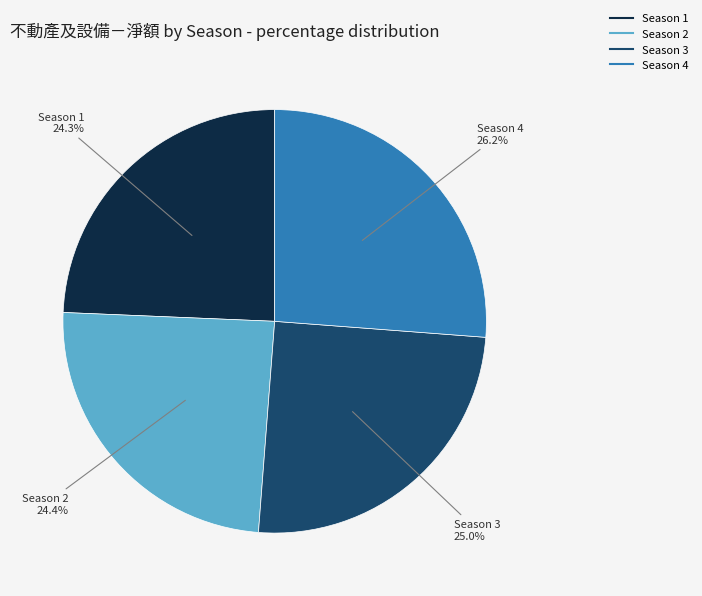

Which has a higher value, Season 1 or Season 3?

Season 3